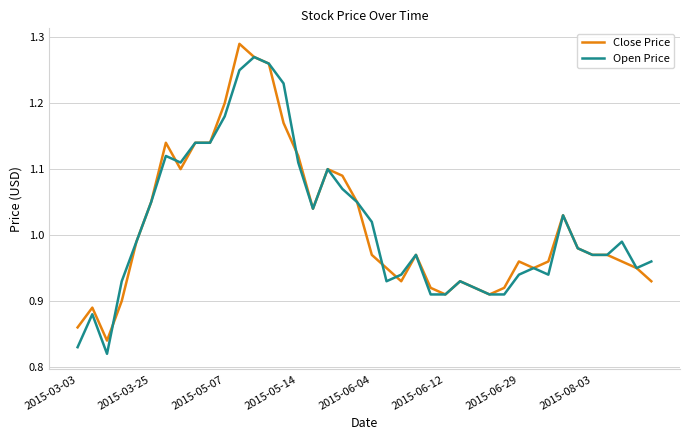

What is the difference between the maximum and minimum values in the Close Price series?

0.5